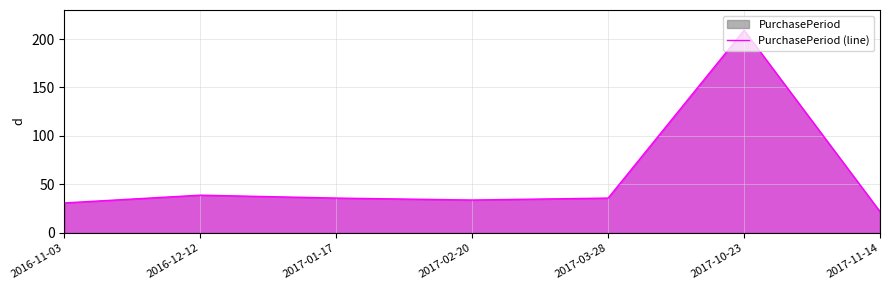

What is the value of the 5th point from the left?

36